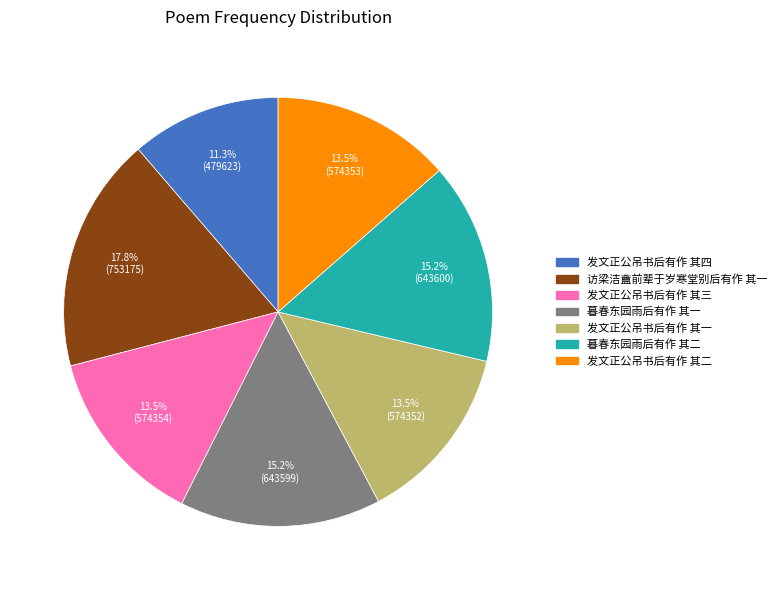

What is the largest slice in the pie chart?

访梁洁盦前辈于岁寒堂别后有作 其一